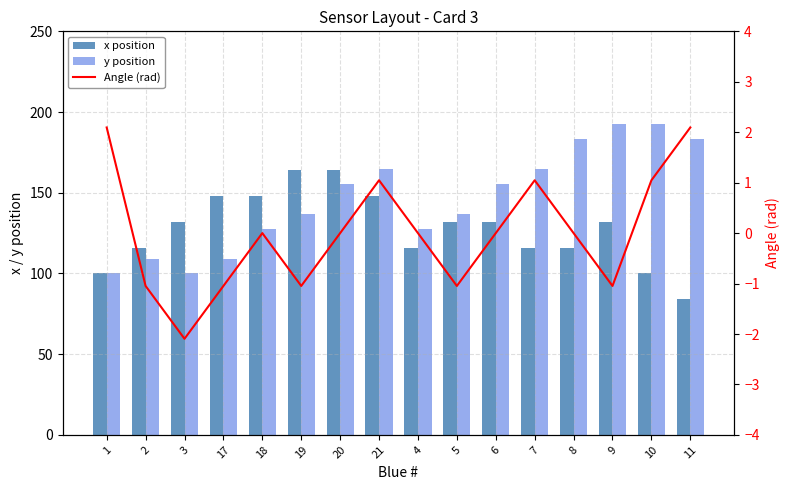

What is the difference between the maximum and minimum values in the y position series?

92.4